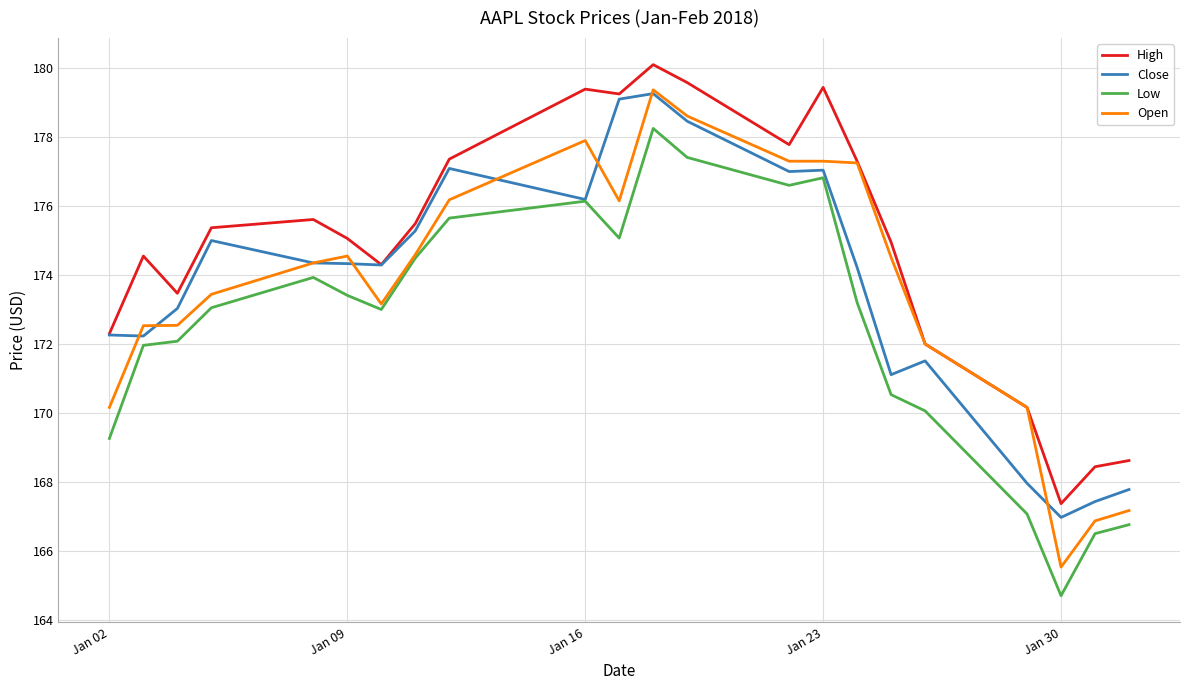

True or false: High and Low intersect in this chart.

False